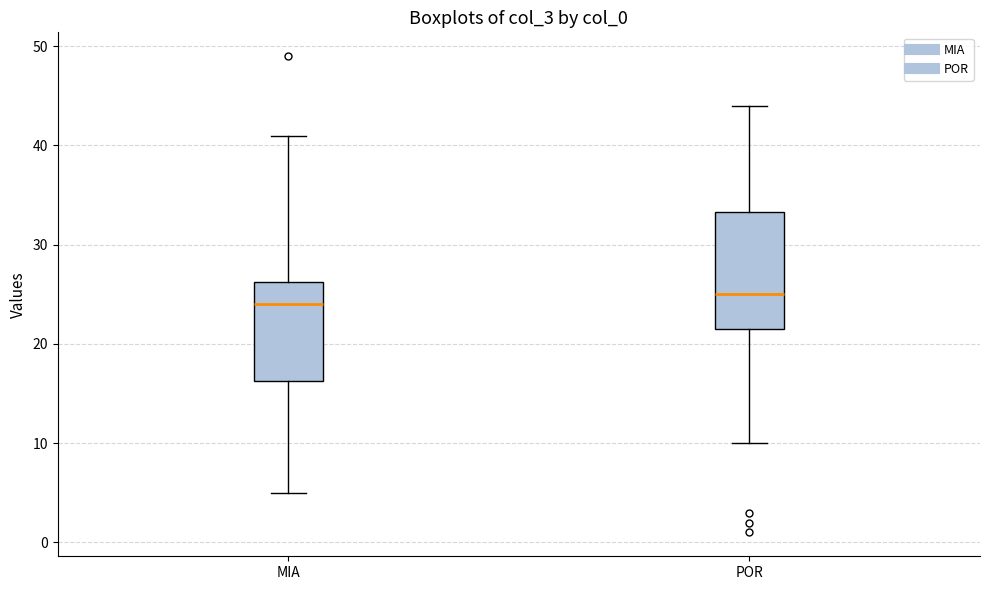

Which box's median line is the lowest?

MIA